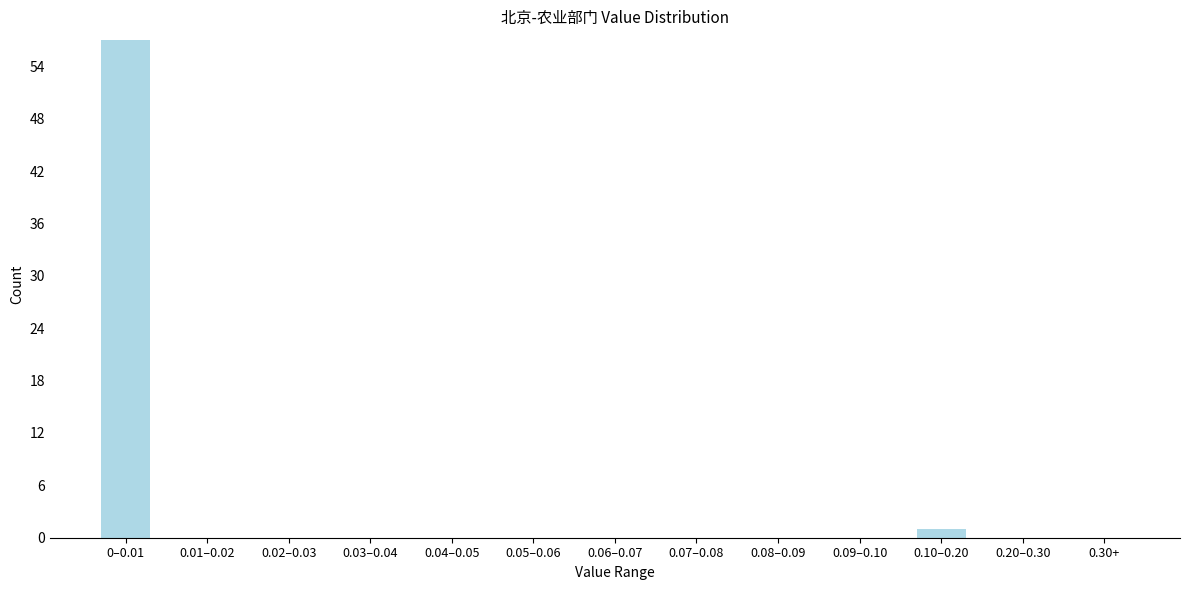

Reading left to right, transcribe all the data shown in this chart.

0–0.01=57	0.01–0.02=0	0.02–0.03=0	0.03–0.04=0	0.04–0.05=0	0.05–0.06=0	0.06–0.07=0	0.07–0.08=0	0.08–0.09=0	0.09–0.10=0	0.10–0.20=1	0.20–0.30=0	0.30+=0